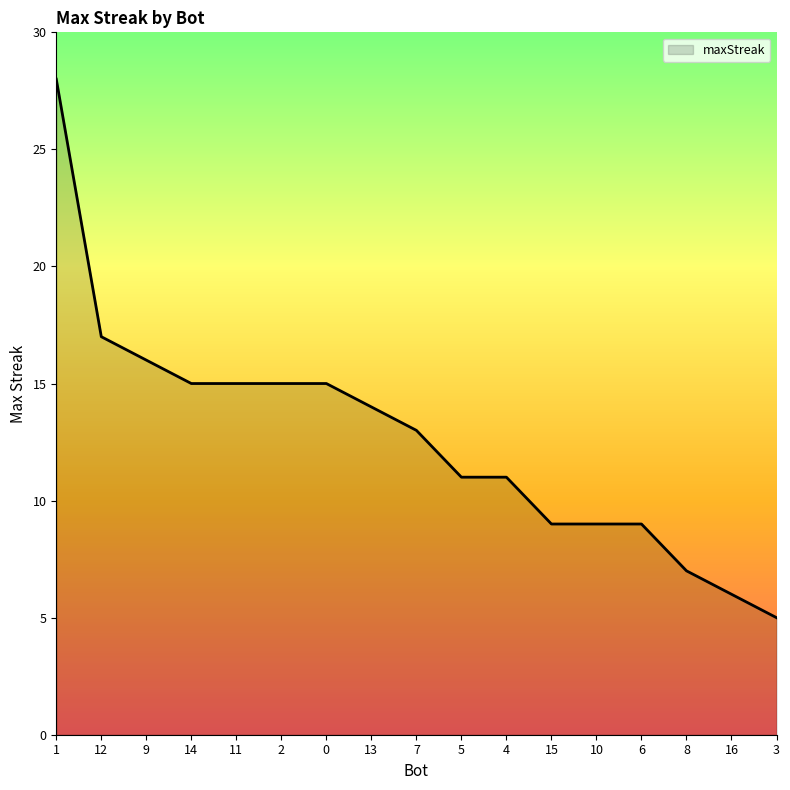

How many values are below 13?

8